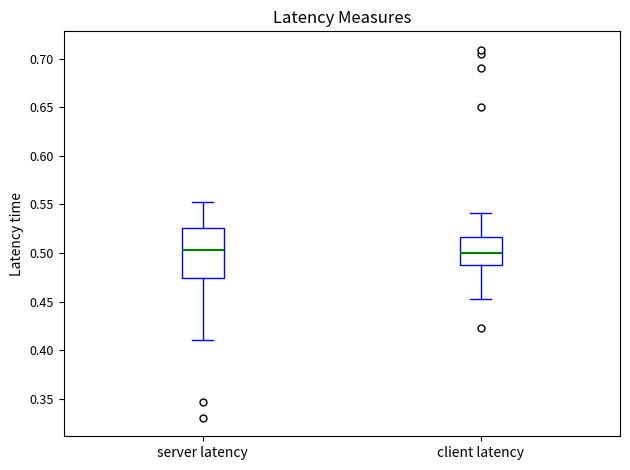

Which box is the tallest, from its lower edge to its upper edge?

server latency